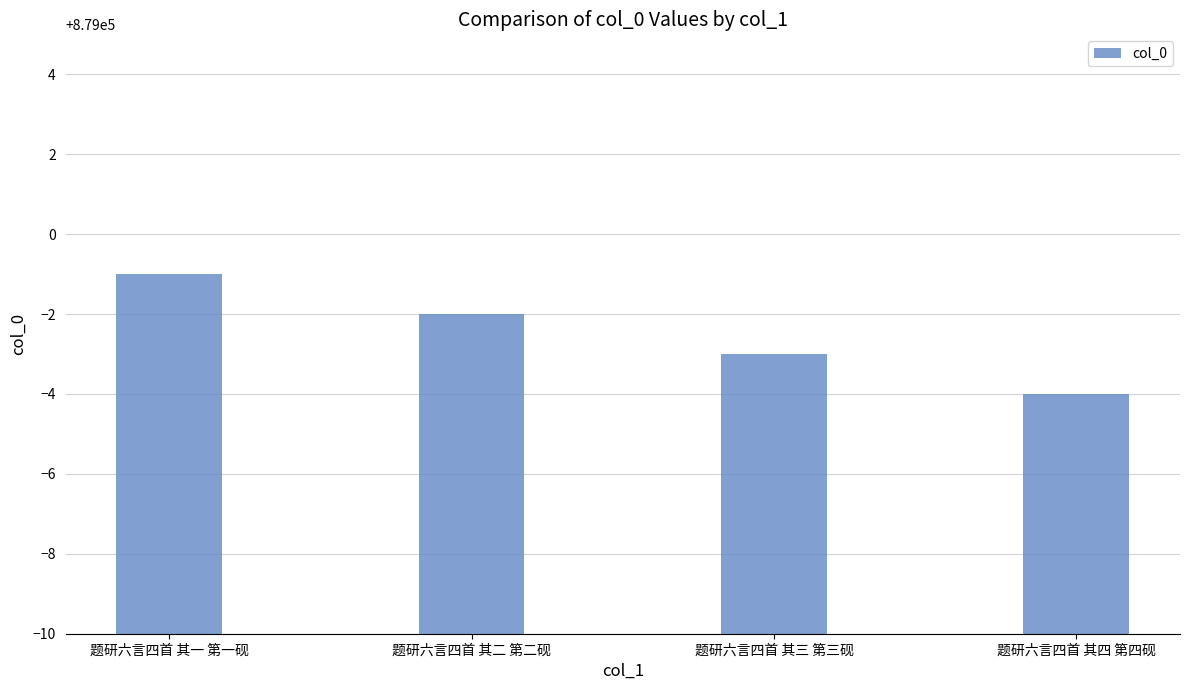

The value at 题研六言四首 其二 第二砚 is 878998. True or false?

True